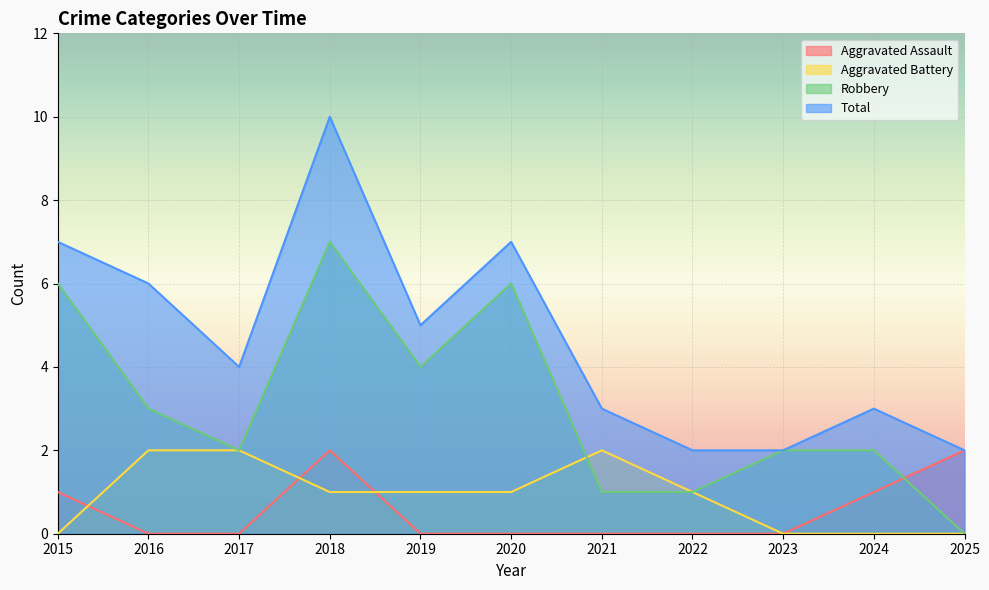

At which category does the chart reach its minimum across all series?

2016